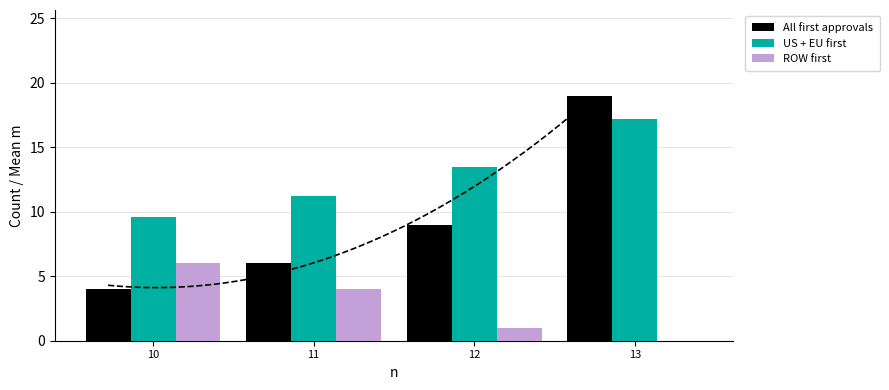

Which category has the highest value in the ROW first series?

10